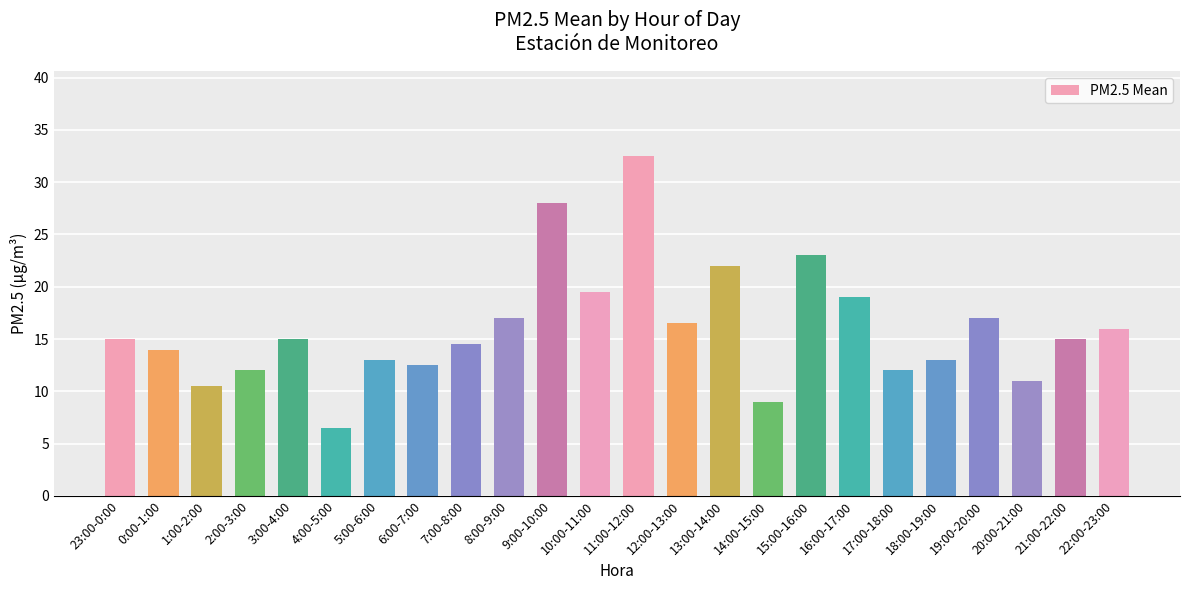

What is the difference between the maximum and minimum values?

26.0